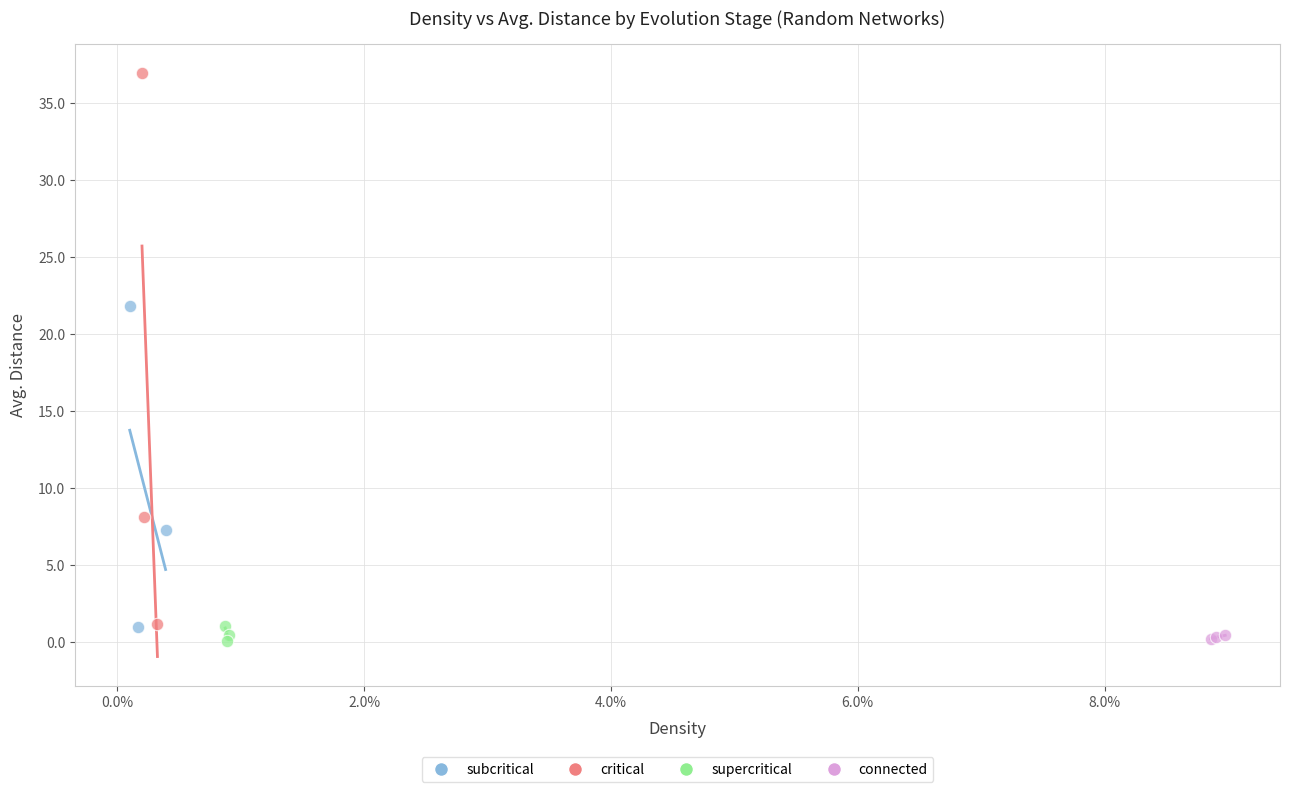

Which series contains the highest Y value?

critical